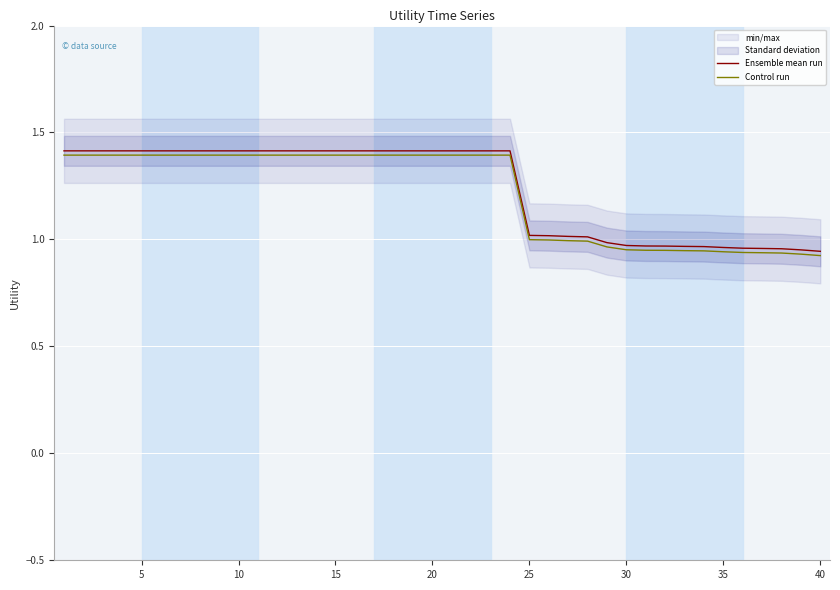

True or false: Control run and Ensemble mean run cross at least once.

False